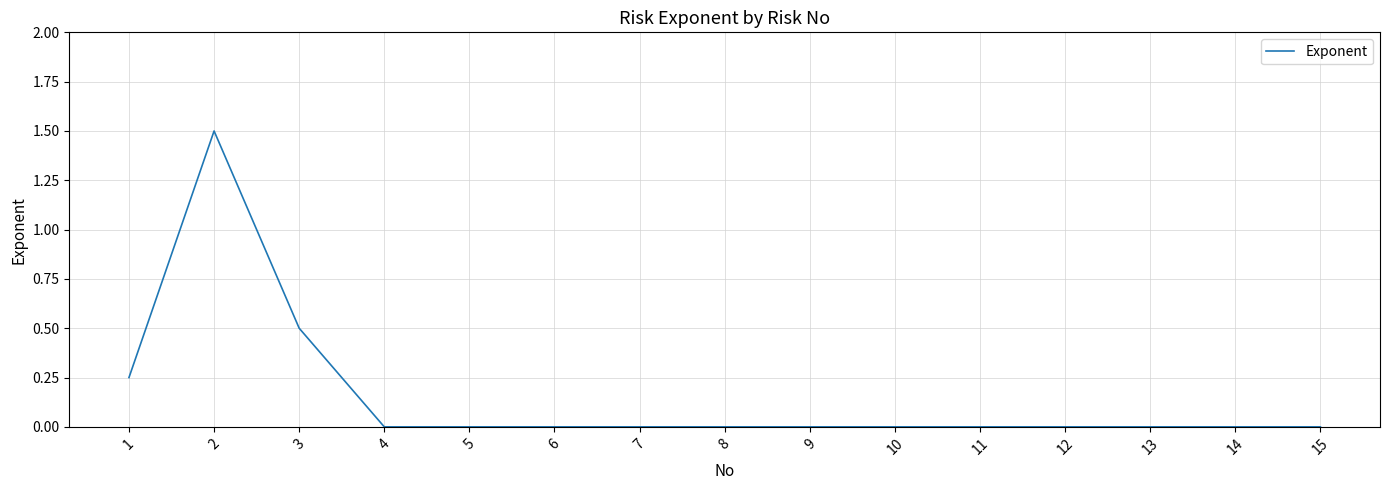

Does the chart display data point markers on the line(s)?

No